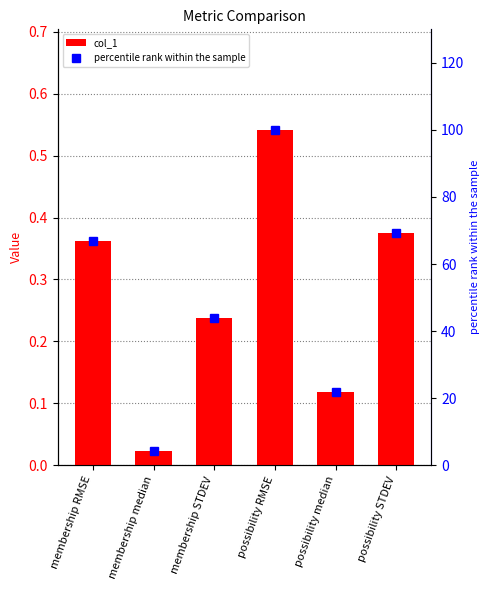

Which series changed the most between membership RMSE and possibility median?

percentile rank within the sample